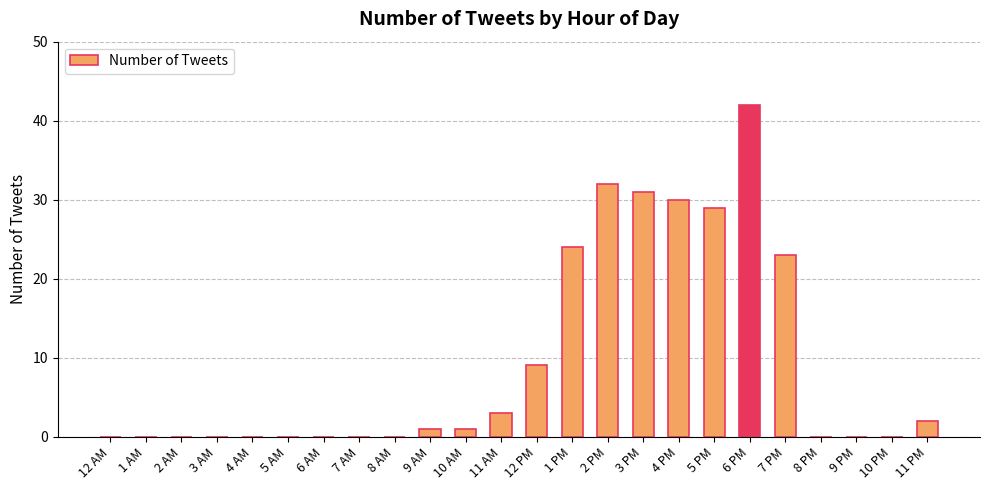

Are the bars horizontal?

No